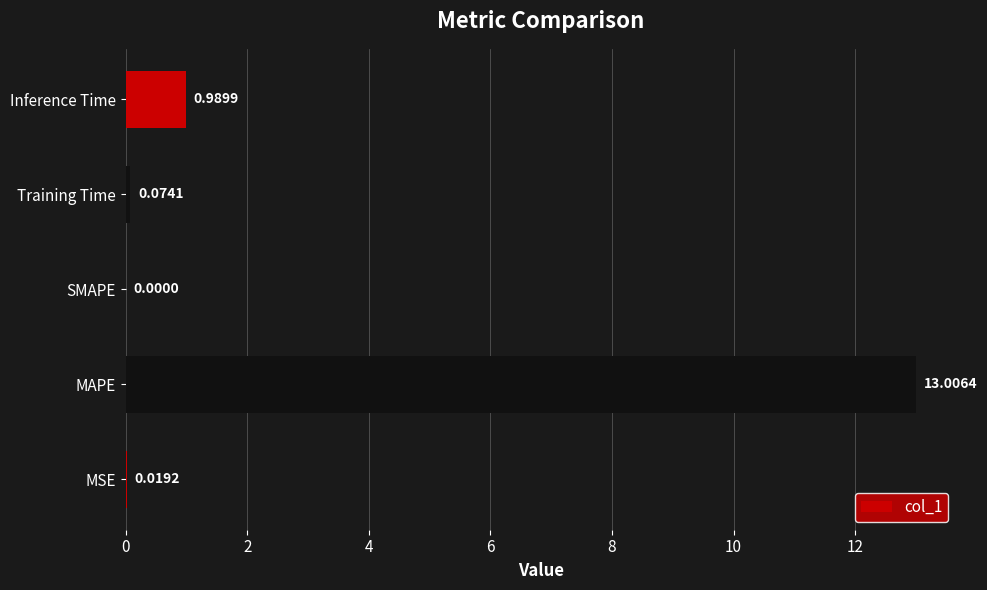

What is the sum of all values?

14.1